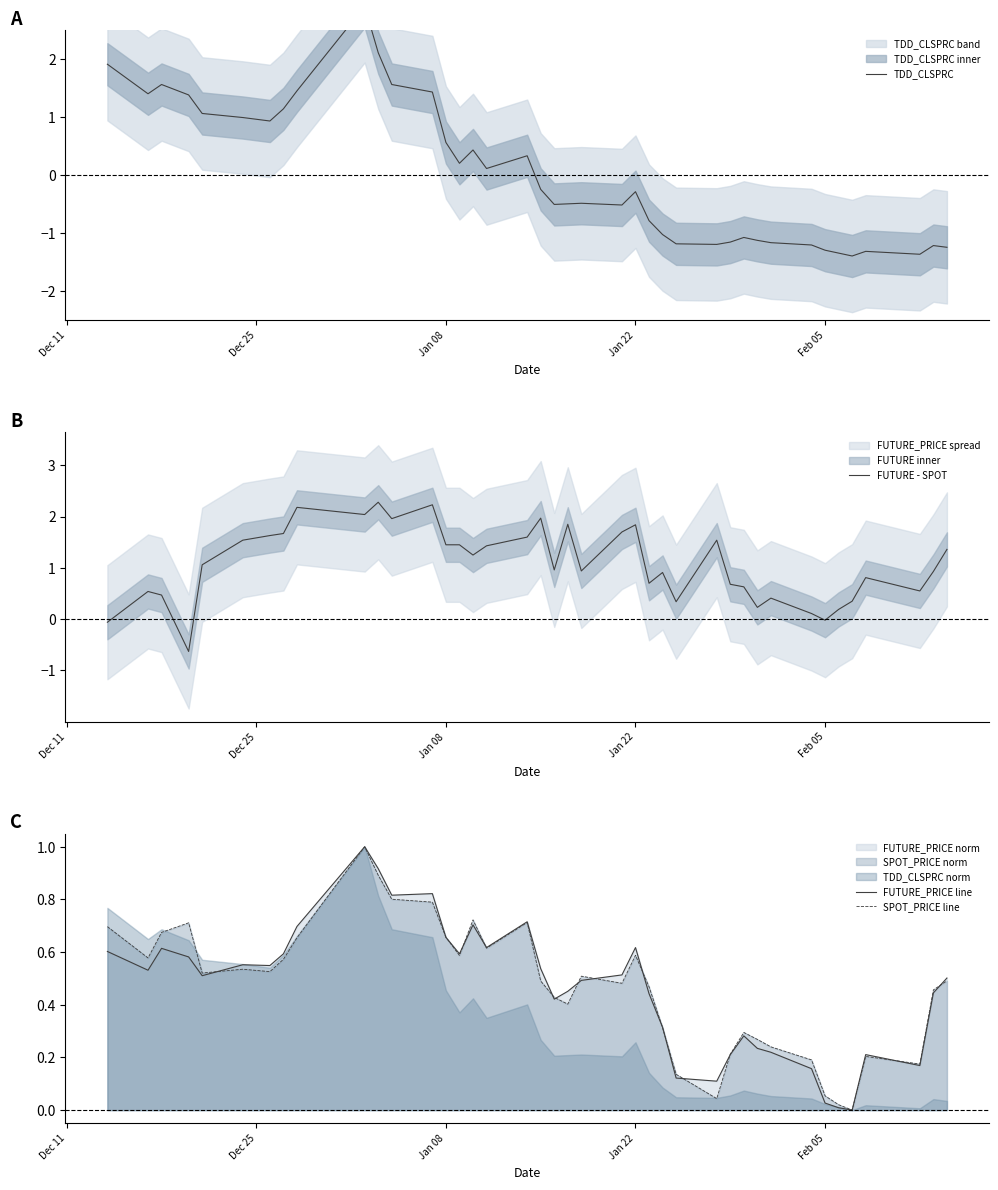

Which series ends up on top after the final intersection of SPOT_PRICE line and FUTURE_PRICE line?

FUTURE_PRICE line